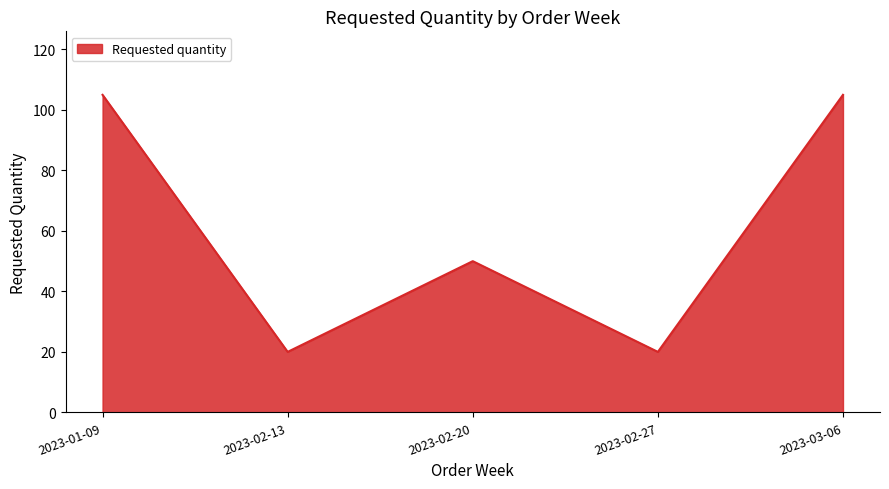

What is the minimum value shown in the chart?

20